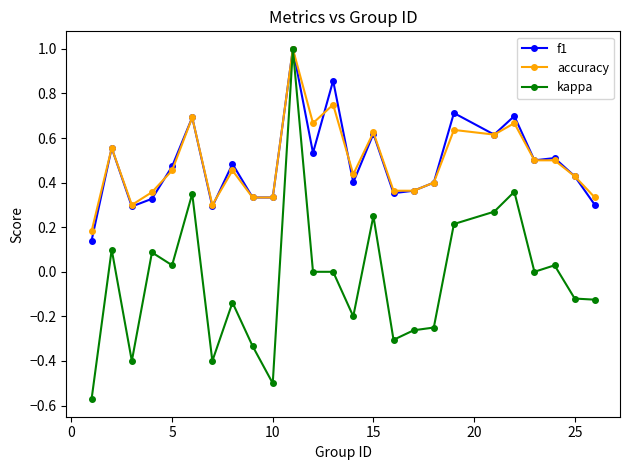

What is the maximum value for accuracy?

1.0